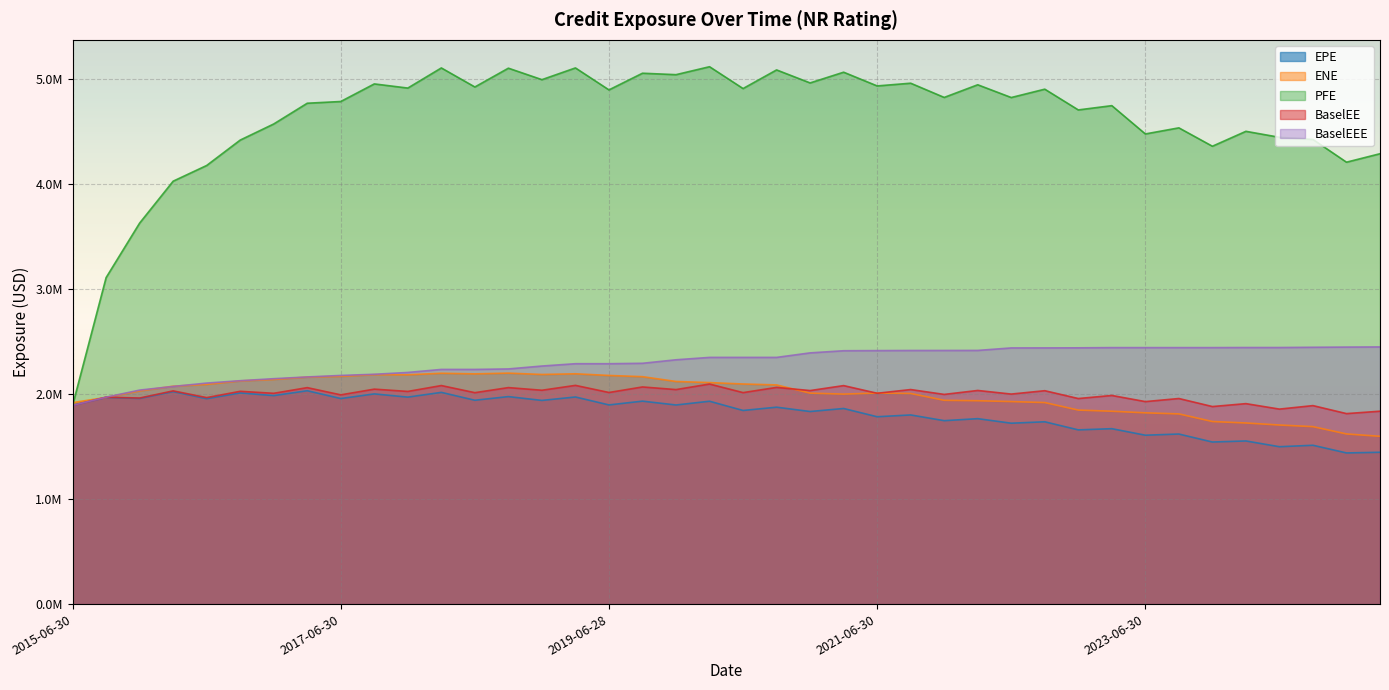

What is the approximate value of ENE at 2020-03-31?

2110858.5